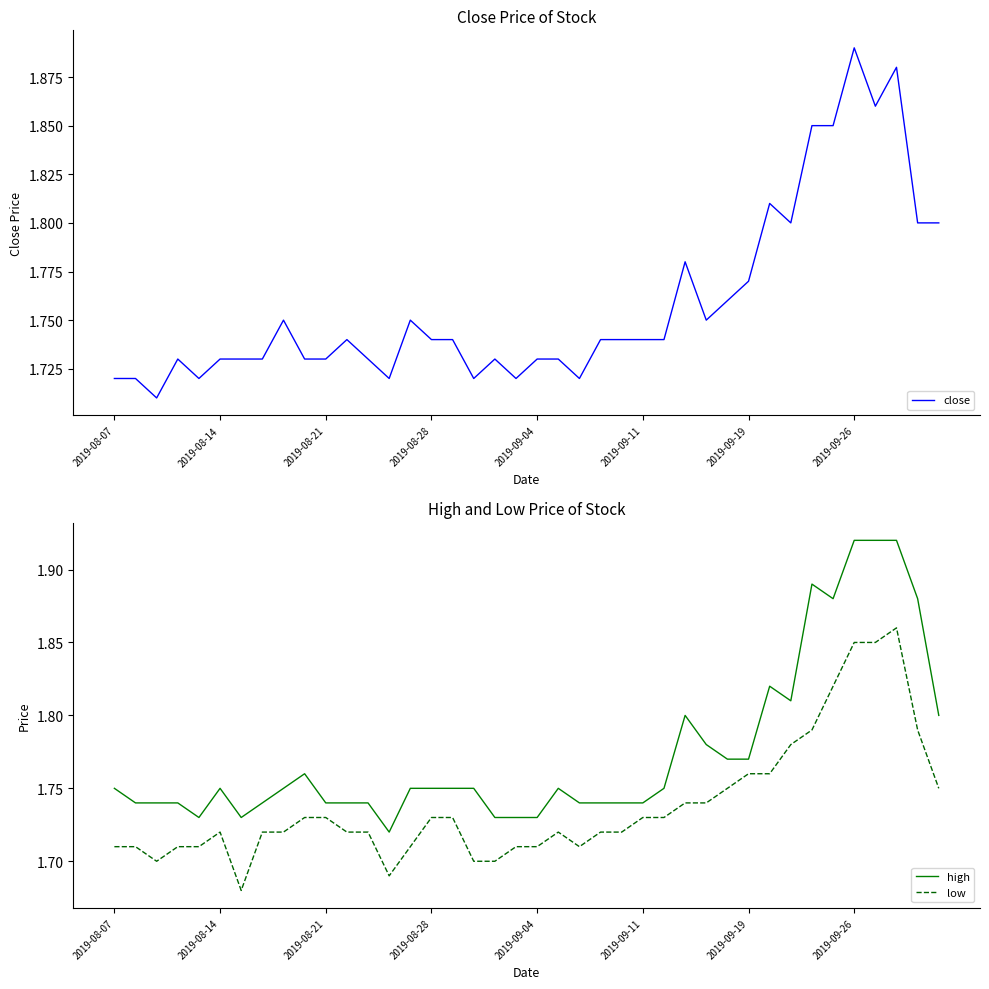

True or false: high and low cross at least once.

False